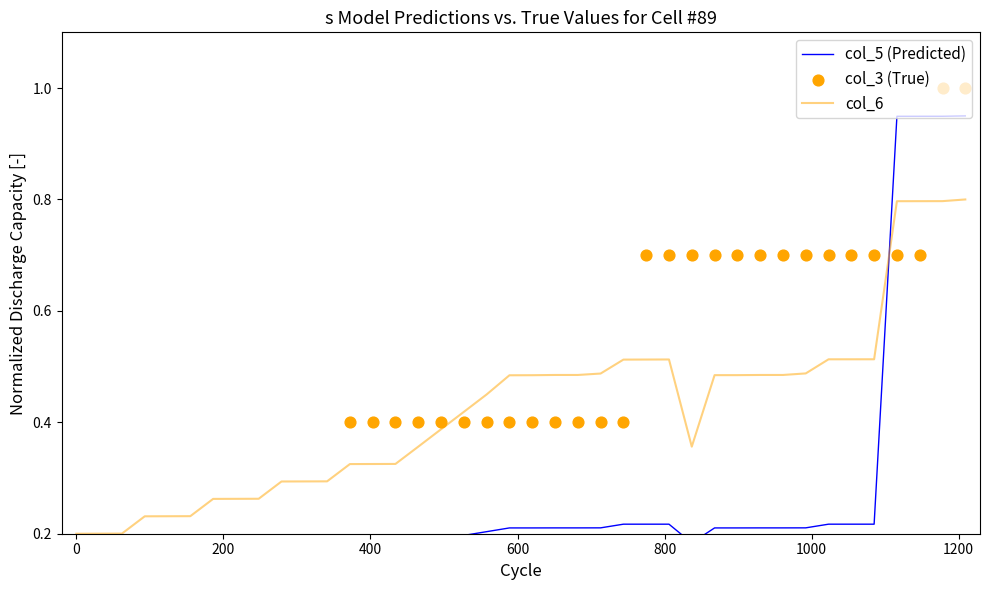

What is the maximum value for col_6?

0.8